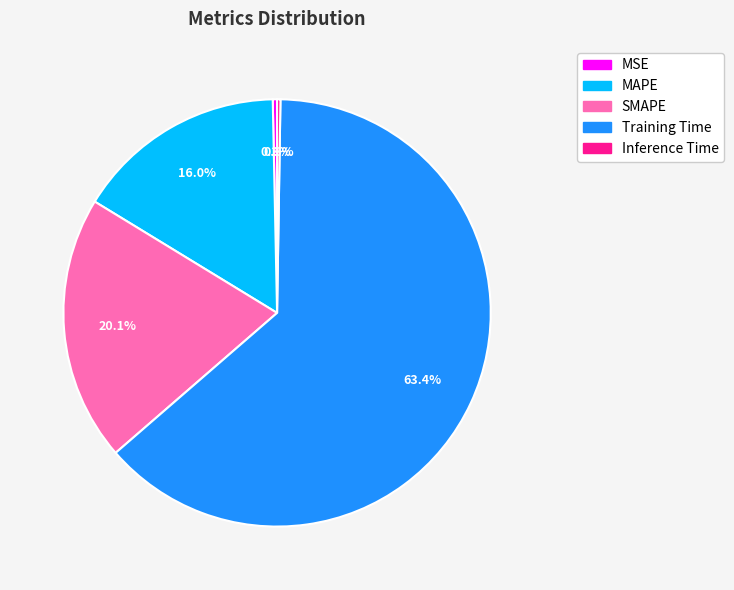

Approximately how many times larger is the value at SMAPE compared to Training Time?

0.3